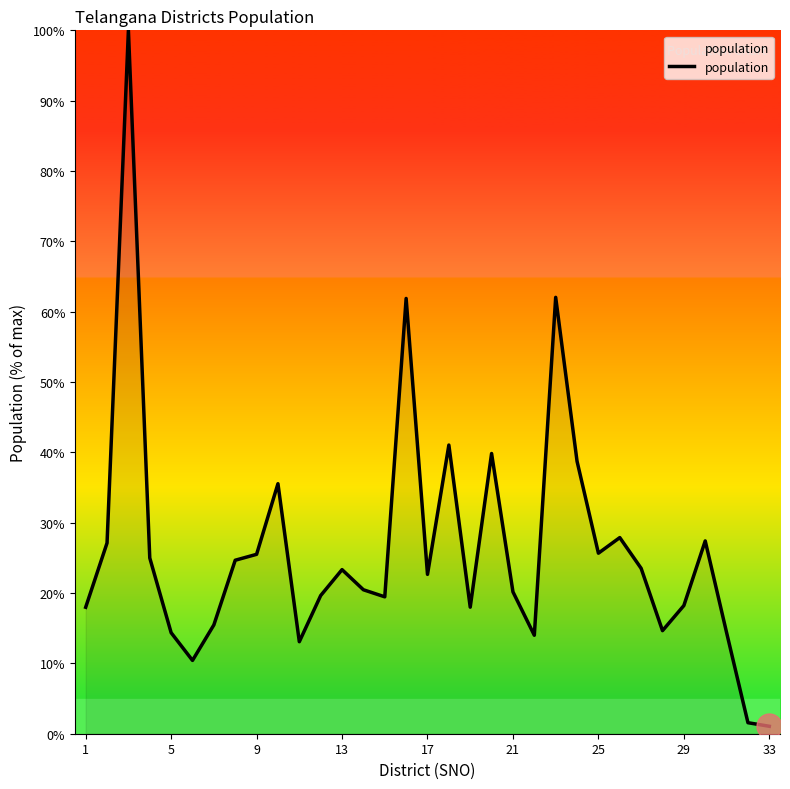

What is the difference between the maximum and minimum values?

98.9